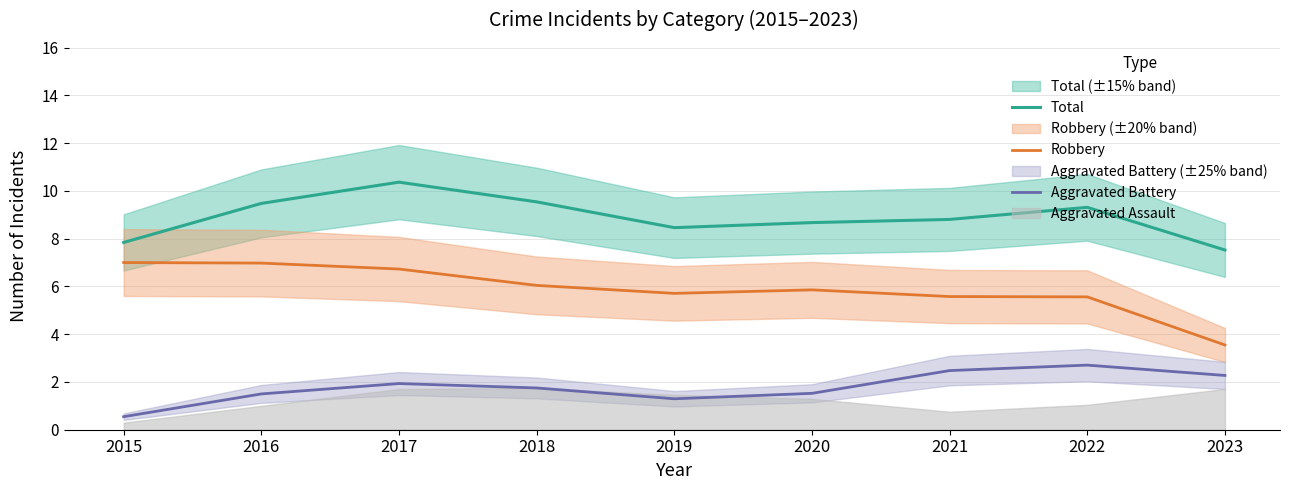

True or false: Robbery and Aggravated Battery intersect in this chart.

False